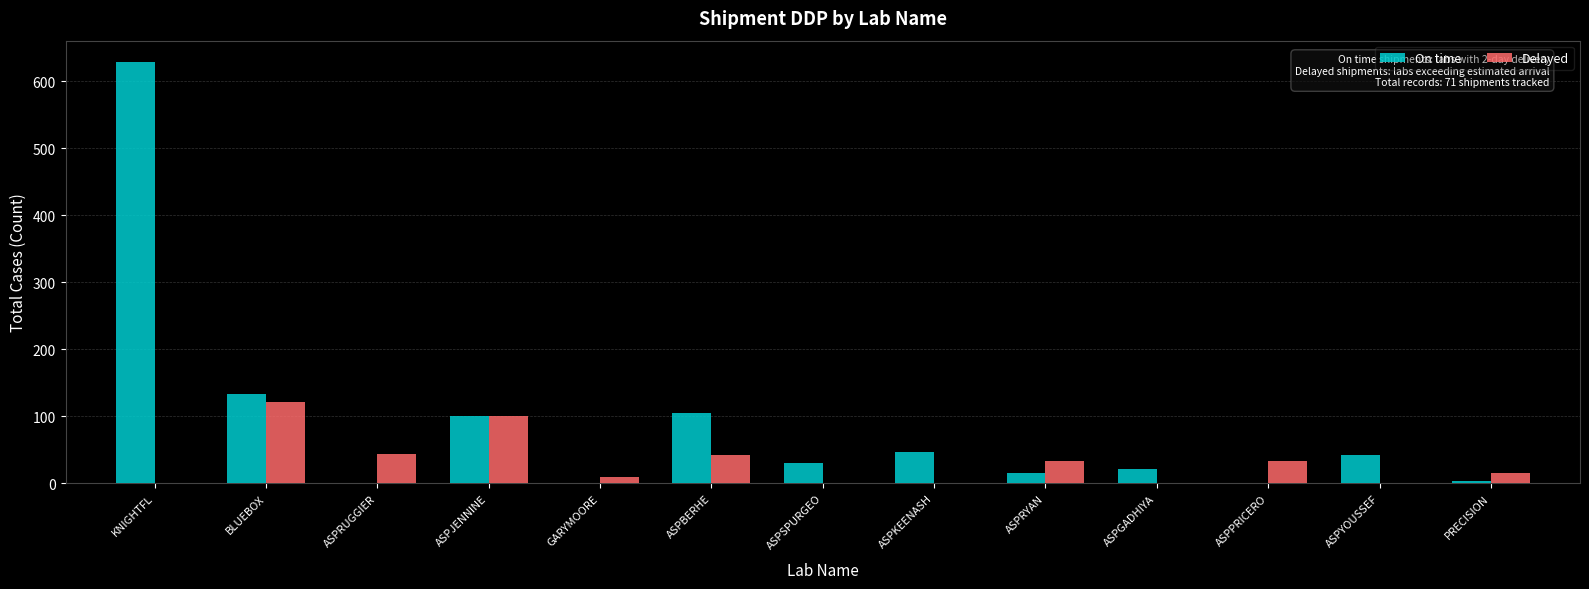

Which label corresponds to the largest value in the chart?

KNIGHTFL